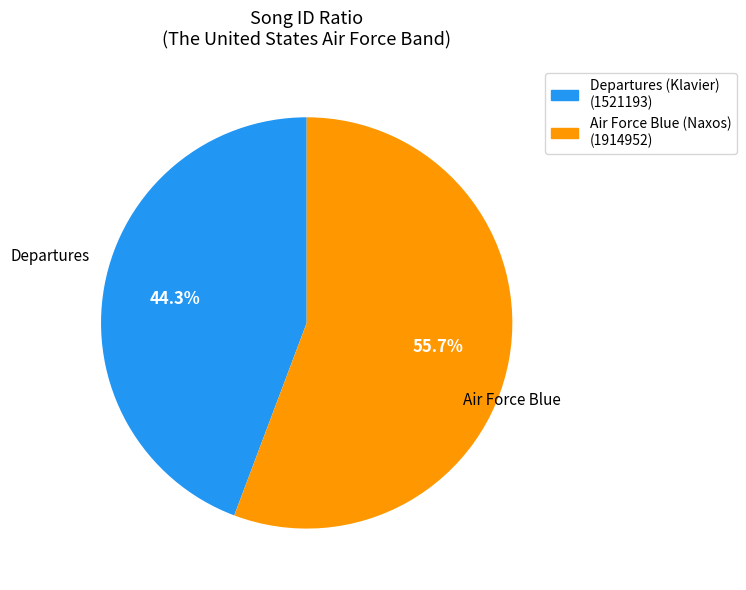

To the nearest percent, what is the average slice percentage?

50%